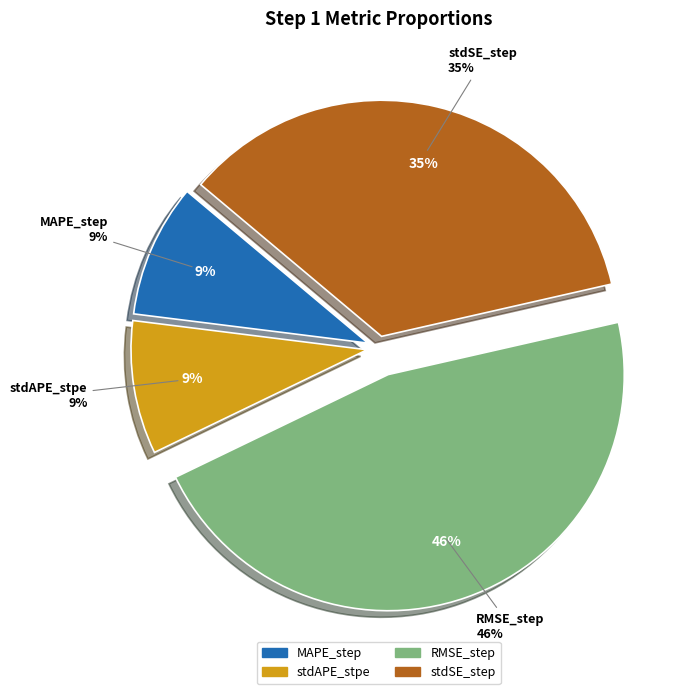

Is there any slice that represents more than half of the pie?

No